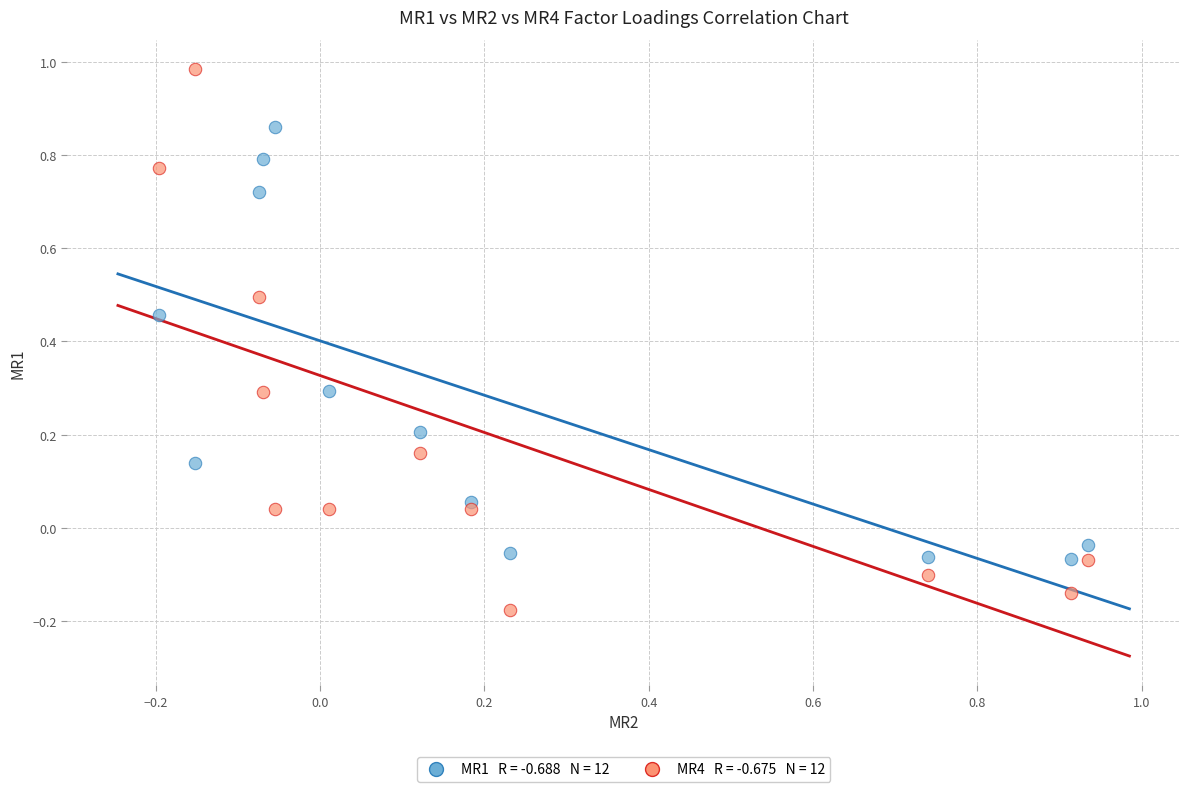

Across all data points, what is the range of X values (max minus min)?

1.1